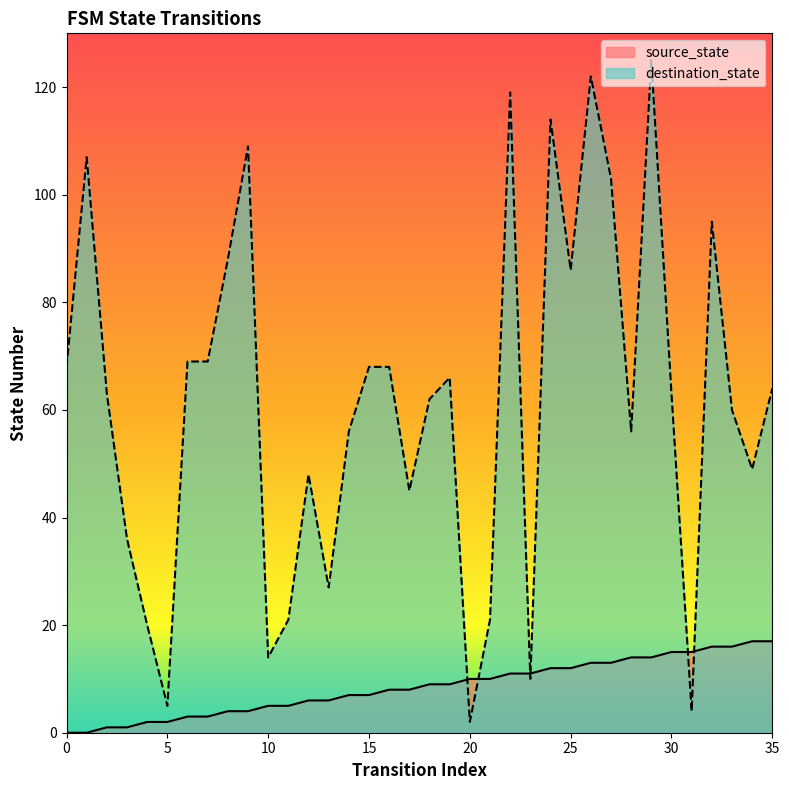

Reading left to right, list all the values displayed in this chart.

source_state: 0=0	1=0	2=1	3=1	4=2	5=2	6=3	7=3	8=4	9=4	10=5	11=5	12=6	13=6	14=7	15=7	16=8	17=8	18=9	19=9	20=10	21=10	22=11	23=11	24=12	25=12	26=13	27=13	28=14	29=14	30=15	31=15	32=16	33=16	34=17	35=17
destination_state: 0=68	1=107	2=63	3=36	4=20	5=5	6=69	7=69	8=88	9=109	10=14	11=21	12=48	13=27	14=56	15=68	16=68	17=45	18=62	19=66	20=2	21=21	22=119	23=10	24=114	25=86	26=122	27=103	28=56	29=125	30=63	31=4	32=95	33=60	34=49	35=64